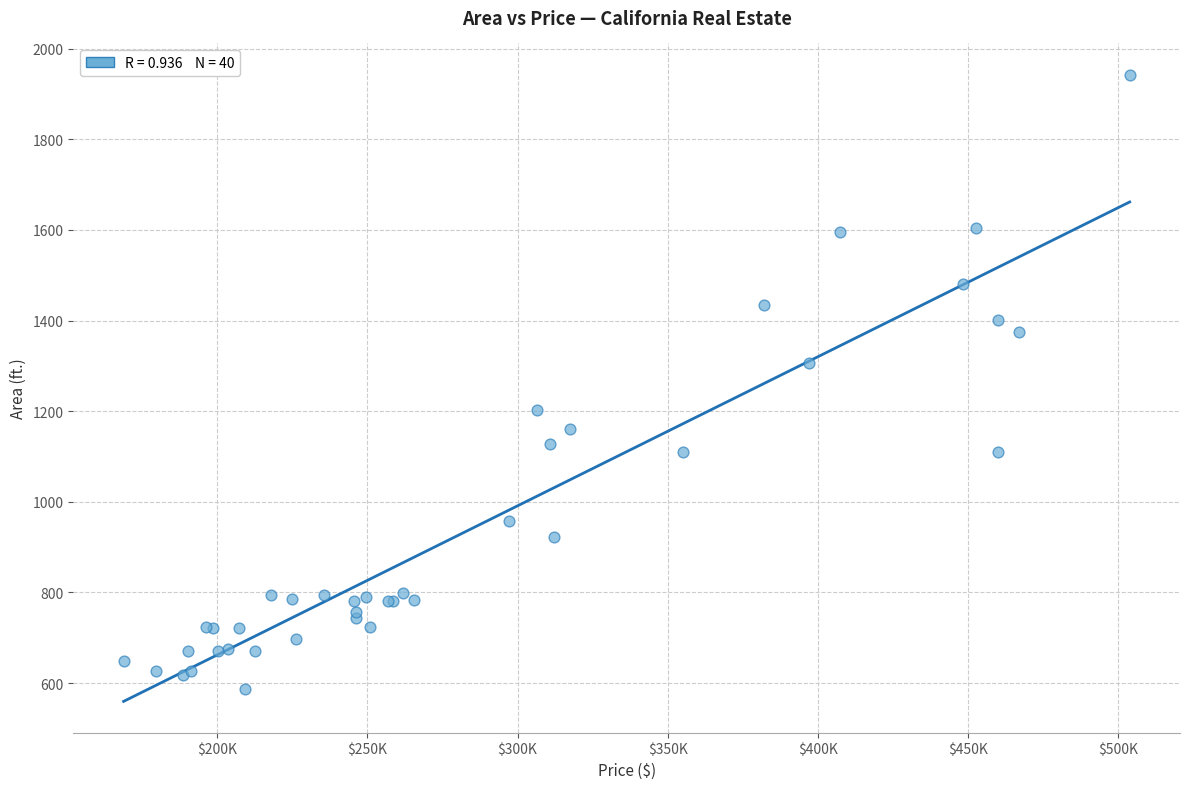

What Y value in the scatter plot is closest to 1264?

1307.4